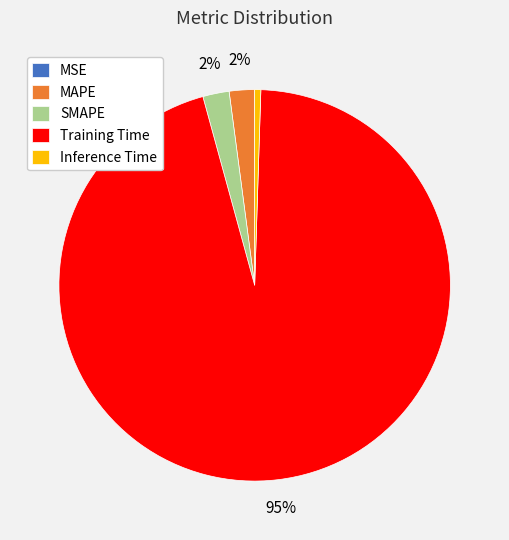

What is the largest slice in the pie chart?

Training Time